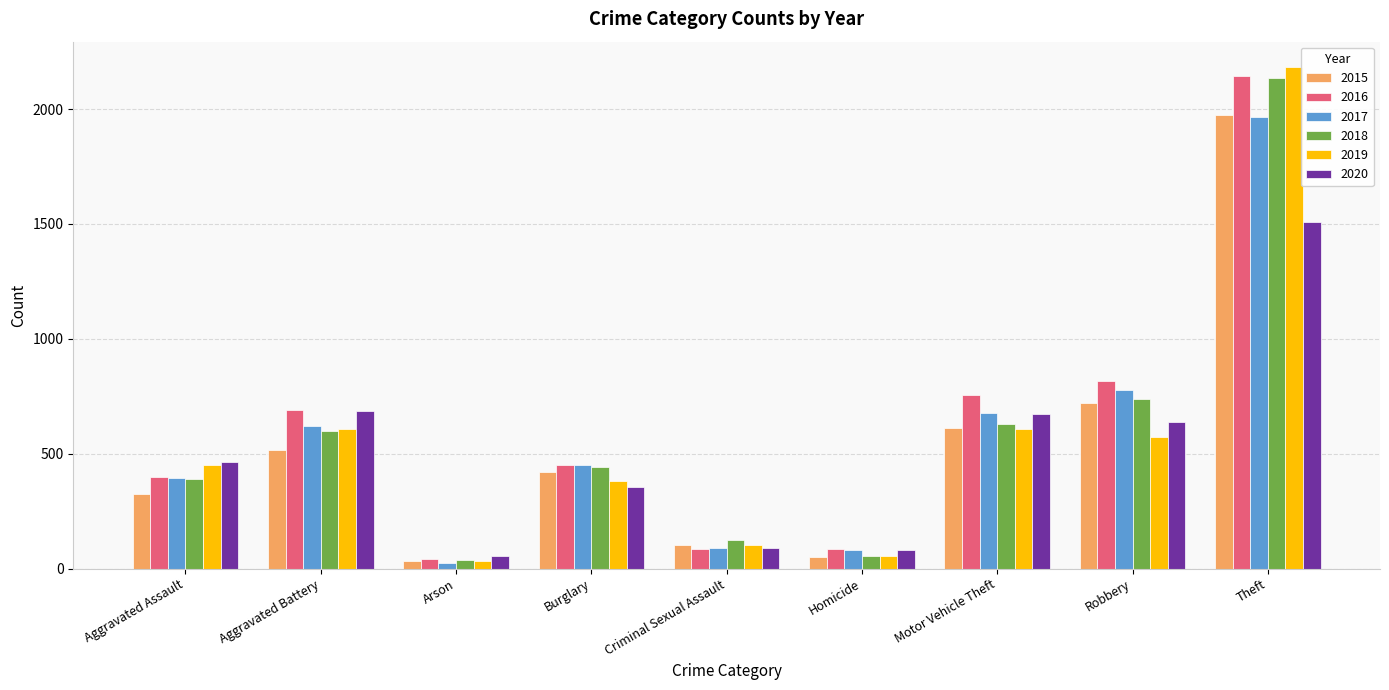

What is the approximate value of 2016 at Theft, to the nearest 100?

2100